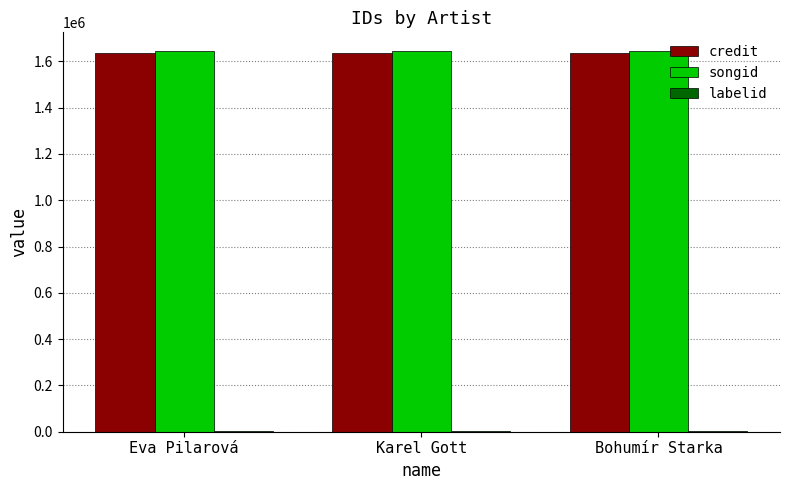

What is the sum of all credit values?

4909188